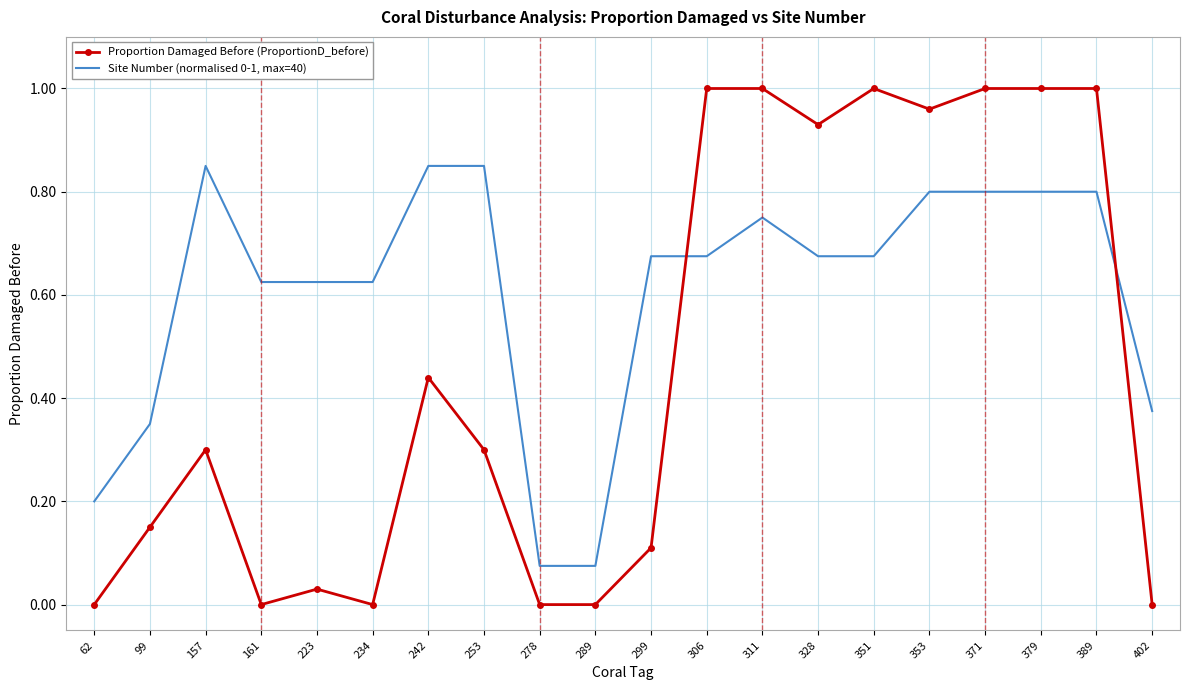

Between 234 and 328, which series saw the biggest shift?

Proportion Damaged Before (ProportionD_before)